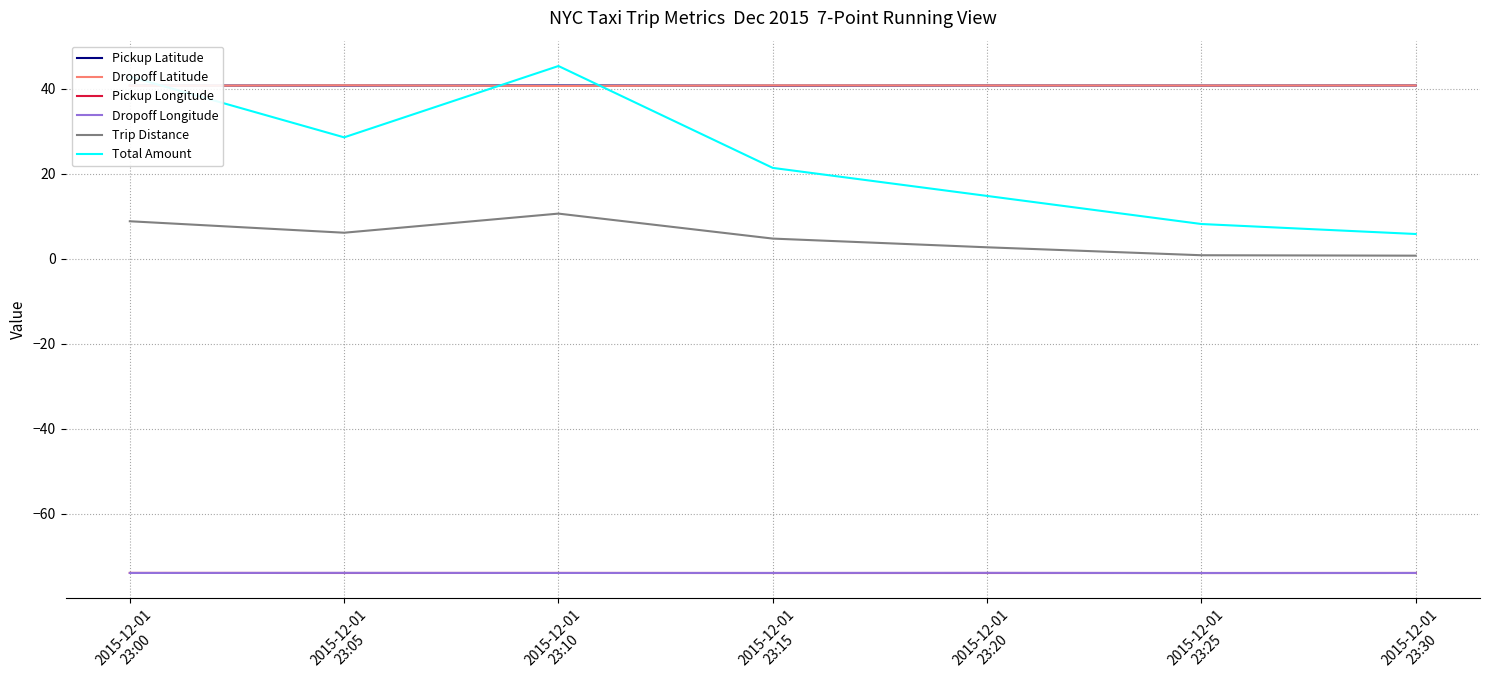

True or false: Pickup Latitude and Total Amount cross at least once.

True